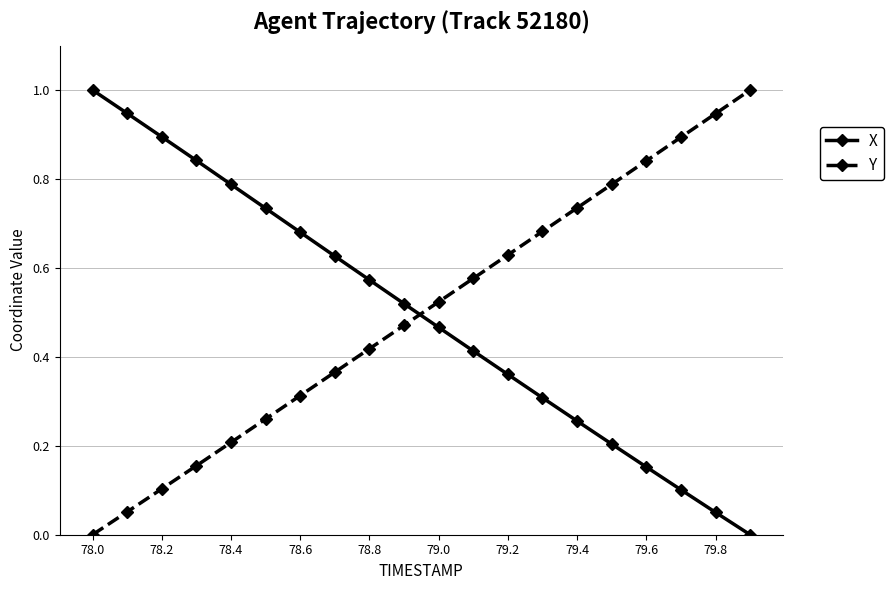

What is the maximum value for Y?

1.0